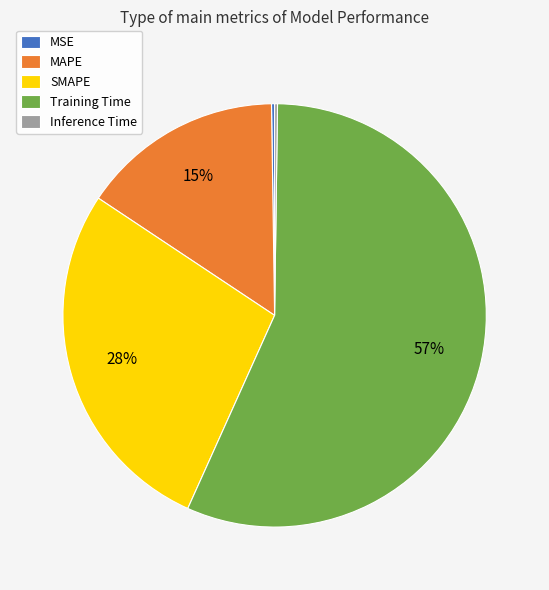

What percentage is the Training Time slice, to the nearest percent?

57%